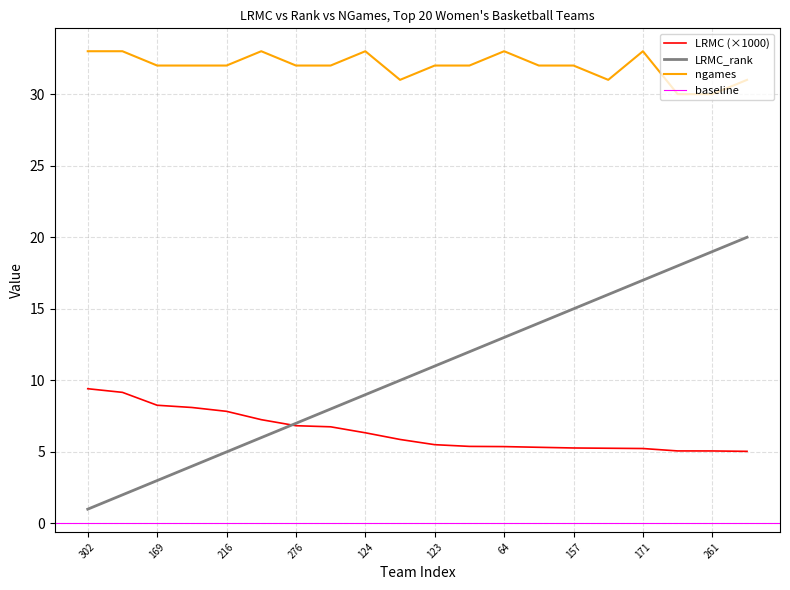

What is the minimum value for LRMC (×1000)?

5.0